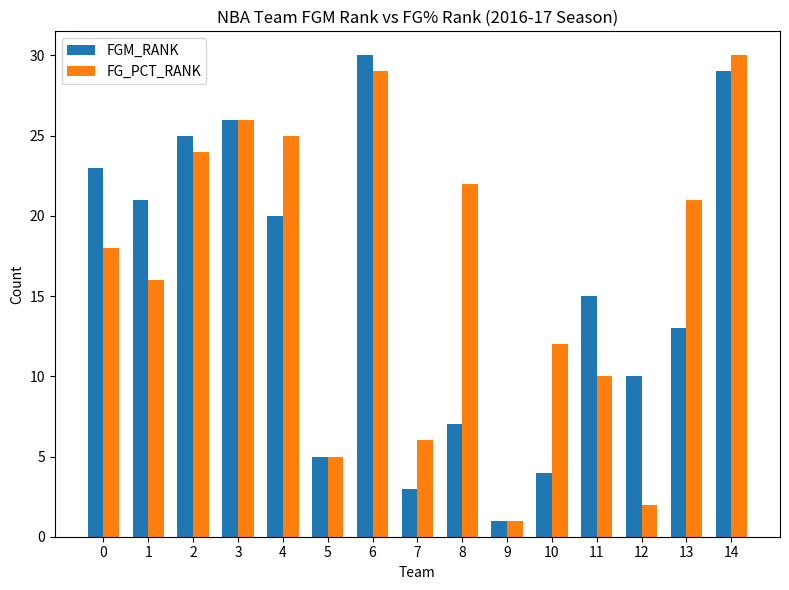

List the labels in order of FGM_RANK value, largest first.

6, 14, 3, 2, 0, 1, 4, 11, 13, 12, 8, 5, 10, 7, 9